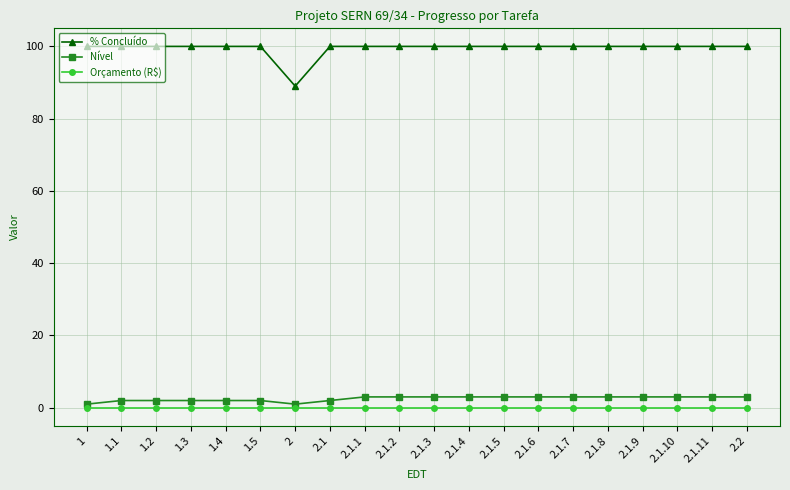

True or false: % Concluído and Nível cross at least once.

False